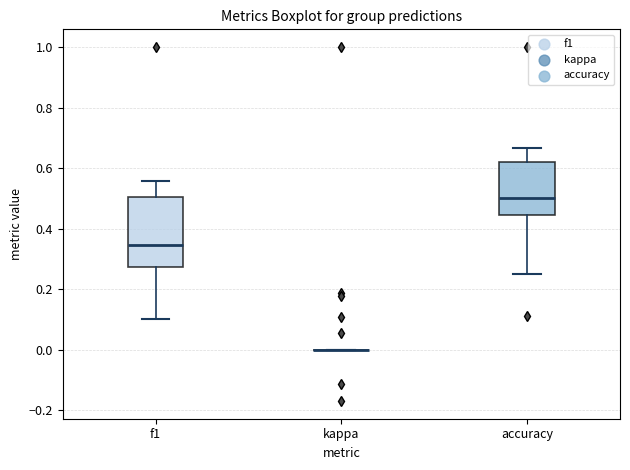

Reading left to right, read every box against the y-axis: the position of its median line, the range the box covers, and the ends of its whiskers. The values are not printed on the chart, so give them approximately, as read against the axis.

f1: median 0.34, box 0.28 to 0.50, whiskers 0.10 to 0.56
kappa: box collapsed to a line at 0.00, whiskers 0.00 to 0.00
accuracy: median 0.50, box 0.44 to 0.62, whiskers 0.26 to 0.66